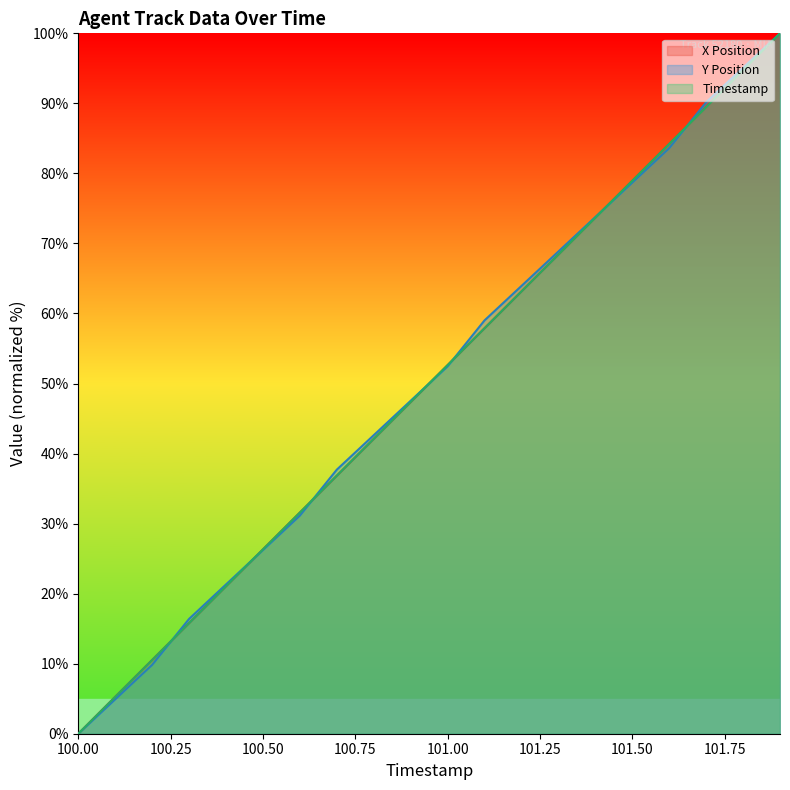

What is the label of the 6th point from the left?

100.5